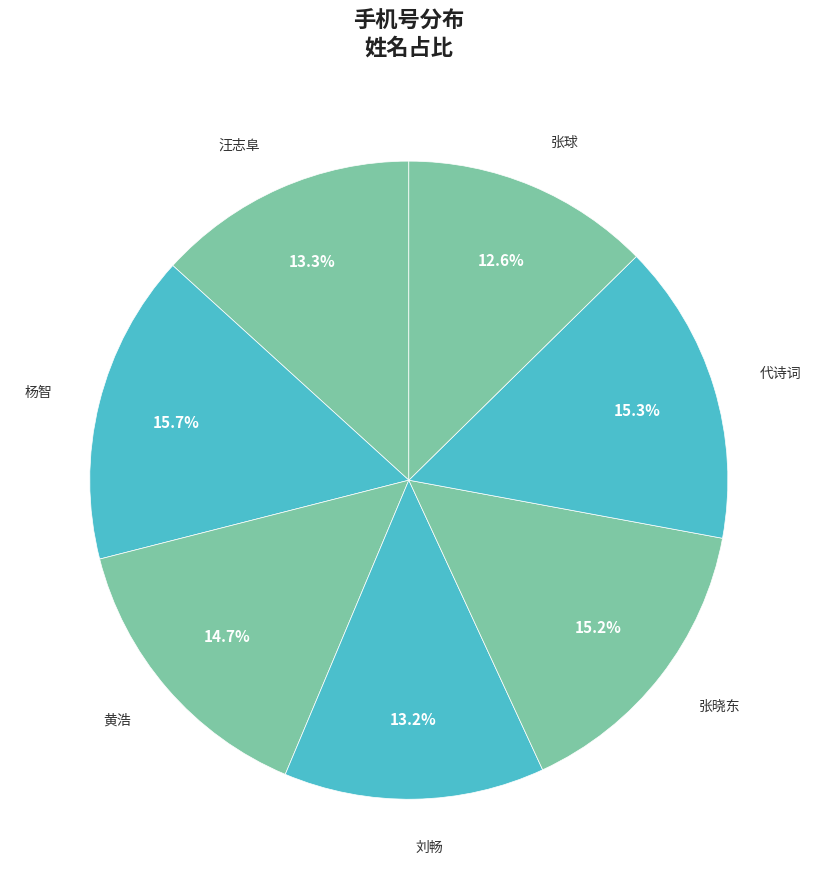

Is there any slice that represents more than half of the pie?

No